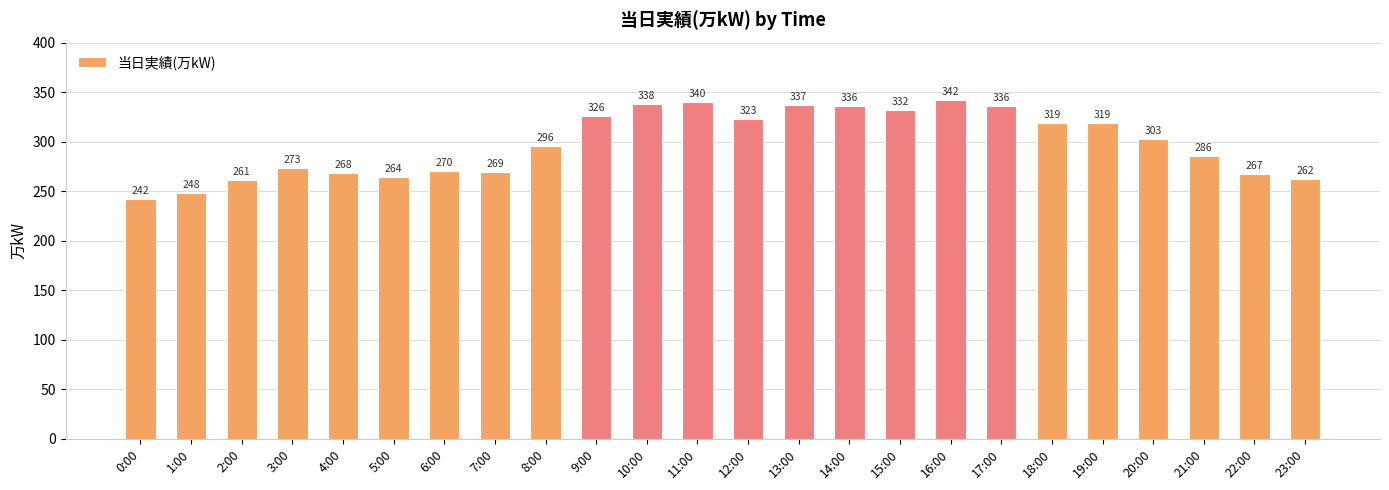

Reading left to right, transcribe all the data shown in this chart.

0:00=242	1:00=248	2:00=261	3:00=273	4:00=268	5:00=264	6:00=270	7:00=269	8:00=296	9:00=326	10:00=338	11:00=340	12:00=323	13:00=337	14:00=336	15:00=332	16:00=342	17:00=336	18:00=319	19:00=319	20:00=303	21:00=286	22:00=267	23:00=262